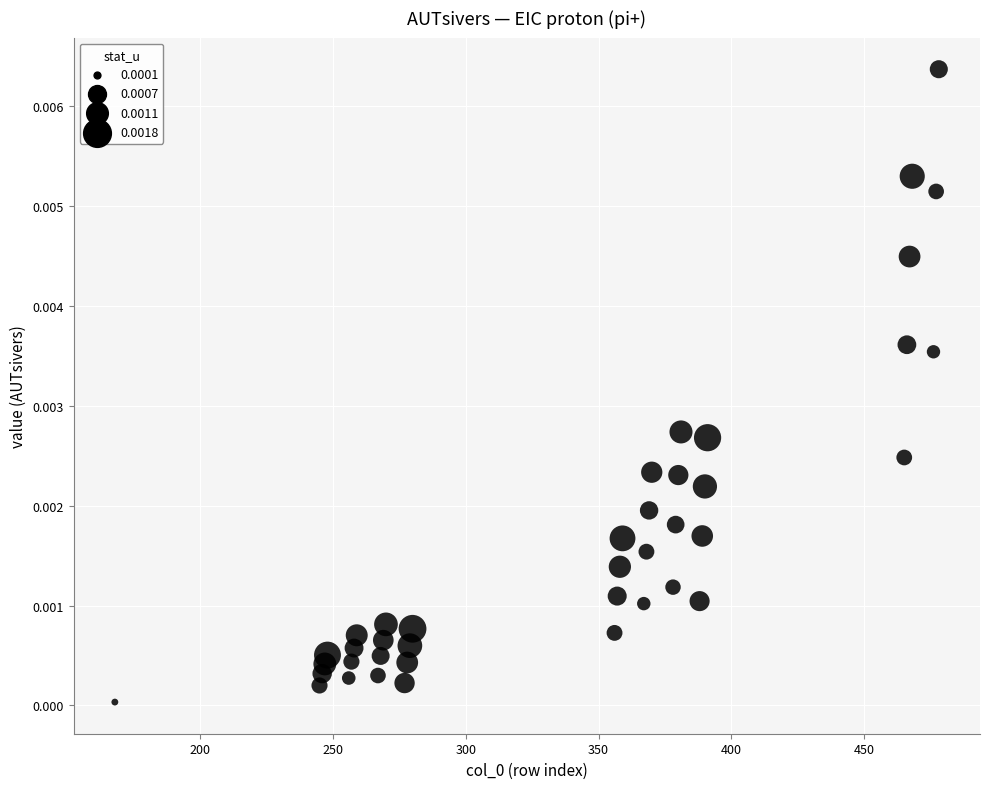

What is the range of X values (max minus min)?

310.0